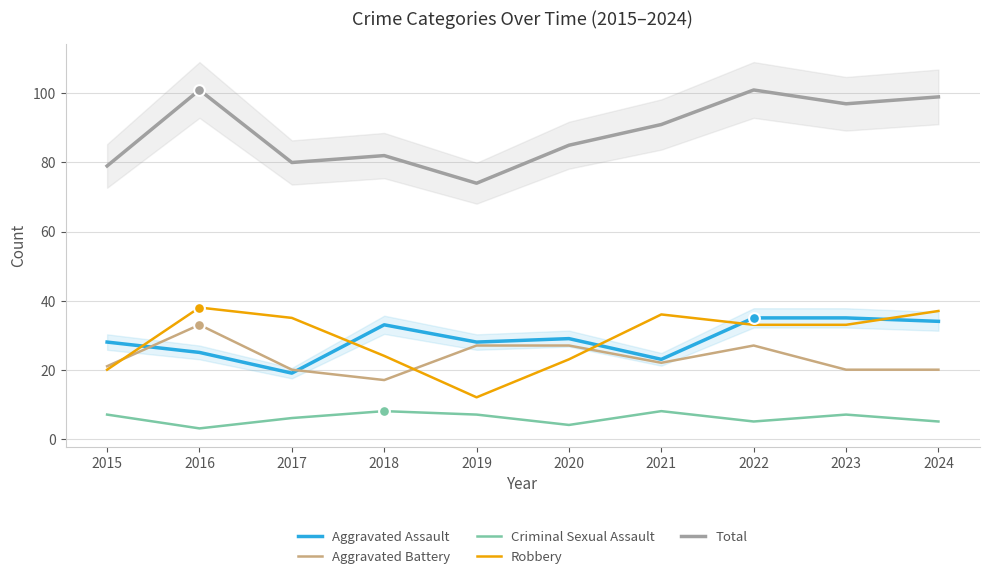

Is the value of Aggravated Assault at 2020 greater than the value of Criminal Sexual Assault at 2015?

Yes